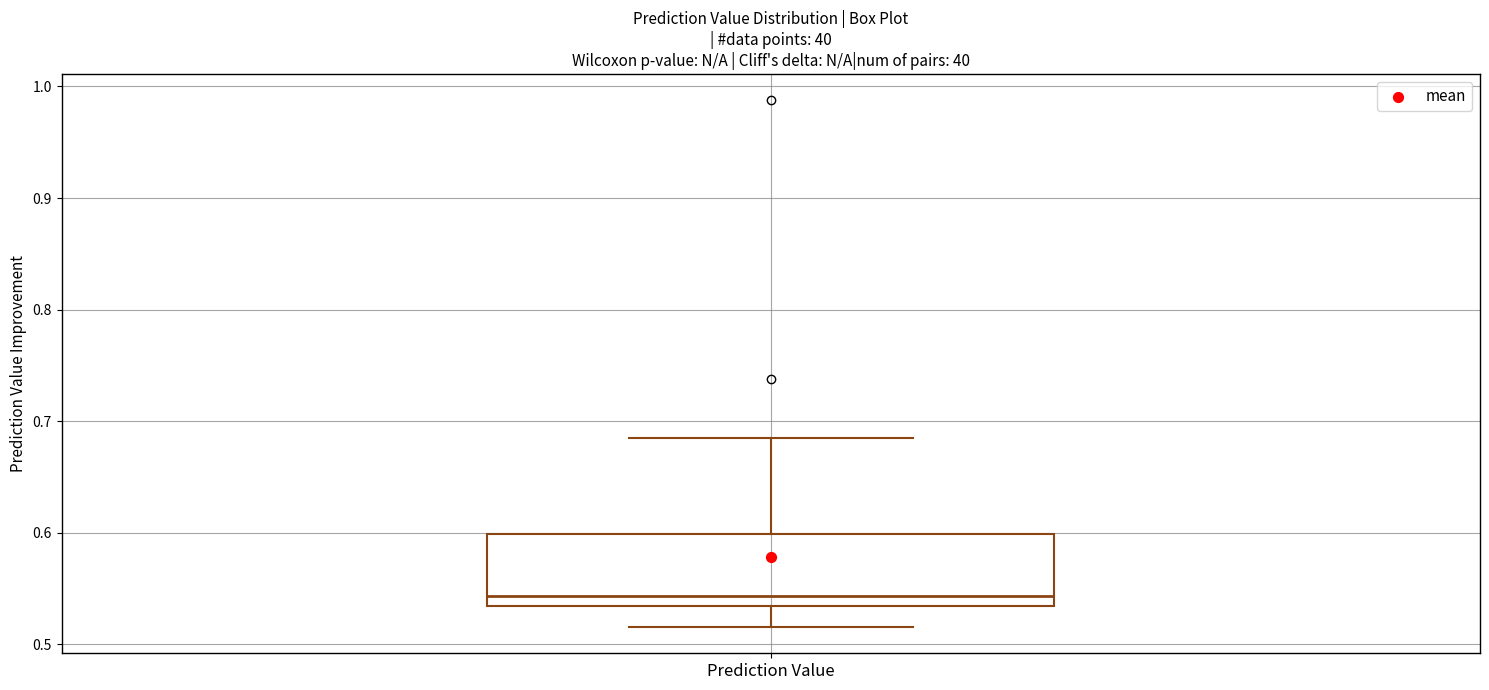

Transcribe this box plot: give where the median line is, the range the box spans, and where the two whiskers end, as read against the y-axis. The values are not printed on the chart, so give them approximately, as read against the axis.

median 0.54, box 0.53 to 0.60, whiskers 0.52 to 0.68